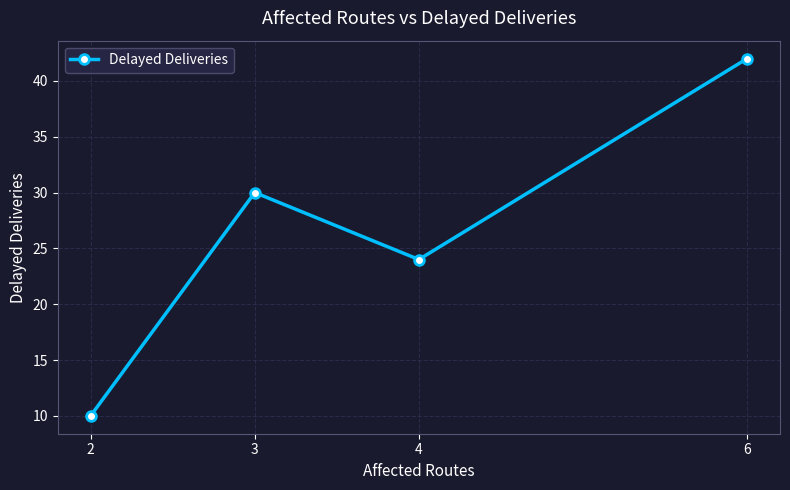

How many data points does each series have?

4